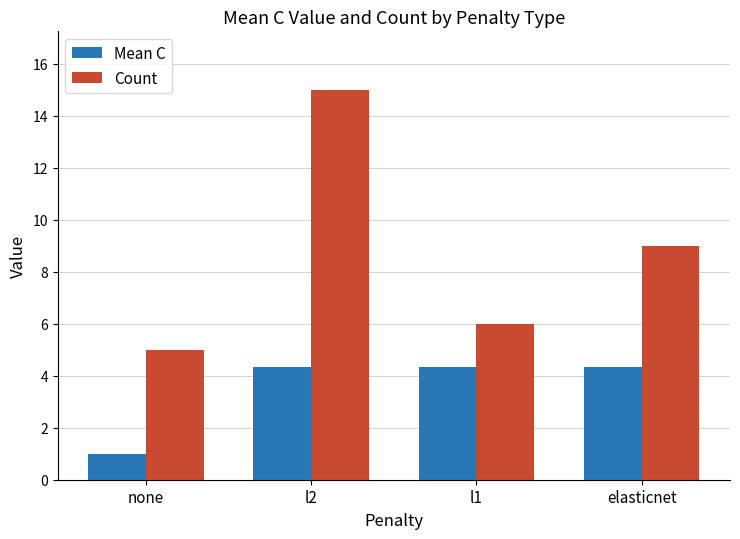

Between none and elasticnet, which series saw the biggest shift?

Count